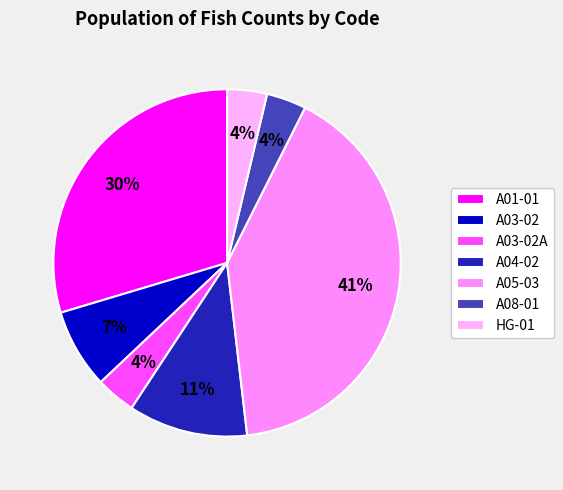

True or false: A03-02 accounts for 7% of the total.

True